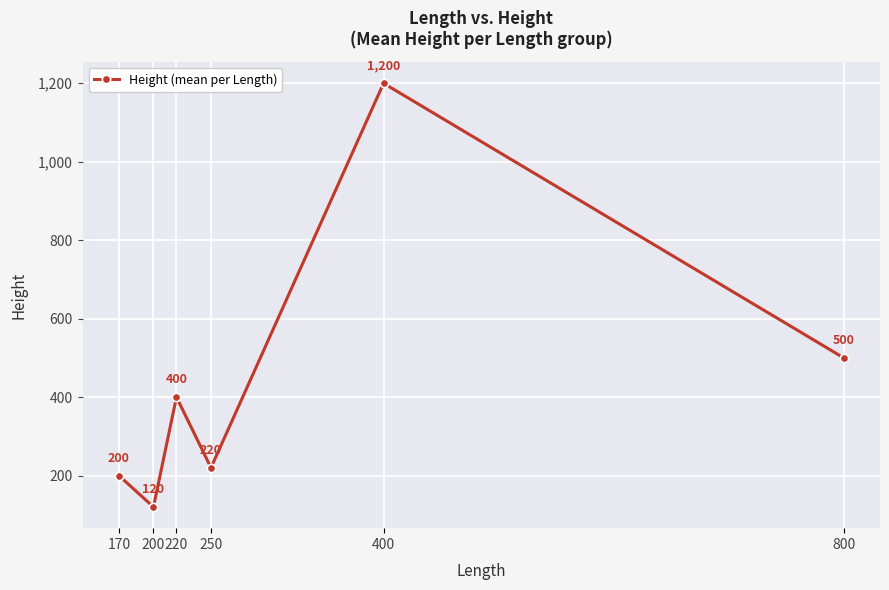

How many lines are shown in the chart?

1